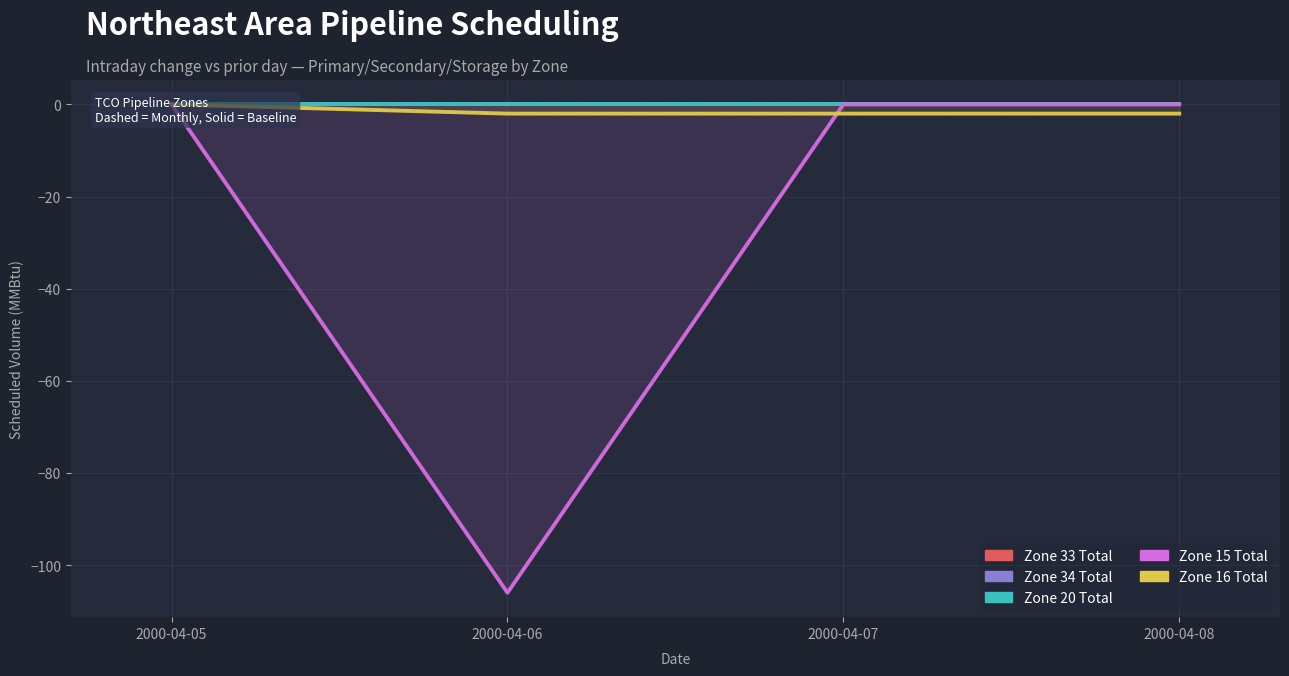

Where is Zone 16 Total nearest to the value -1?

2000-04-05